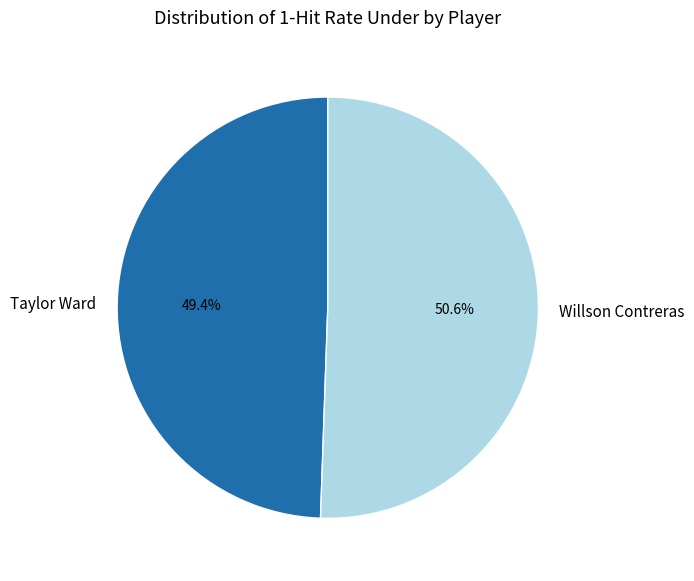

How many segments does this pie chart have?

2